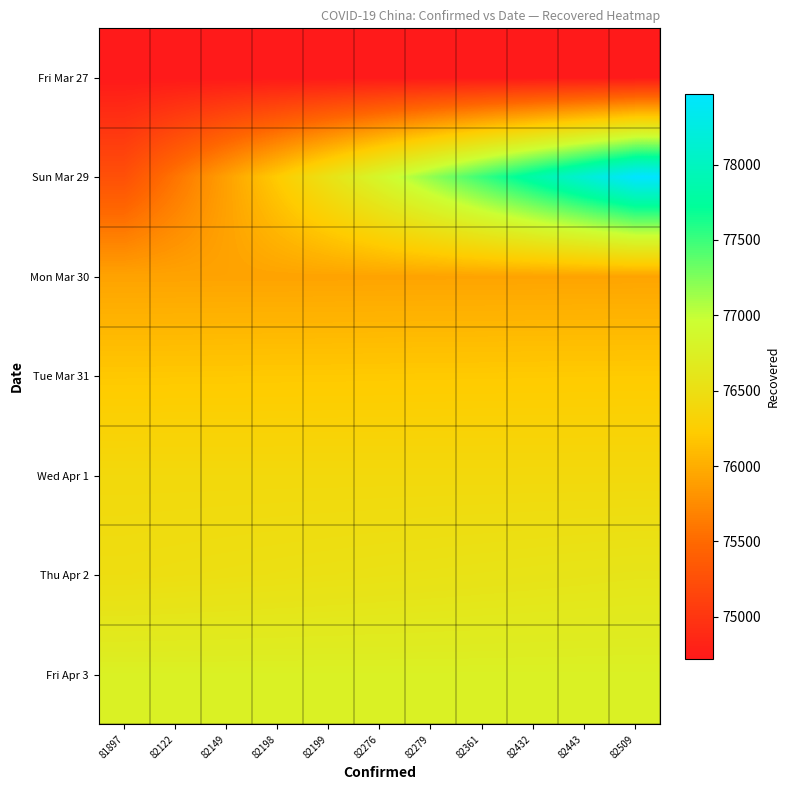

Reading right to left, extract all data points from this chart.

row_0: 74720.0	74720.0	74720.0	74720.0	74720.0	74720.0	74720.0	74720.0	74720.0	74720.0	74720.0
row_1: 78471.0	78150.0	77829.0	77508.0	77187.0	76866.0	76545.0	76224.0	75903.0	75582.0	75261.0
row_2: 75930.0	75929.0	75928.0	75927.0	75926.0	75925.0	75924.0	75923.0	75922.0	75921.0	75920.0
row_3: 76214.0	76212.0	76210.0	76208.0	76206.0	76204.0	76202.0	76200.0	76198.0	76196.0	76194.0
row_4: 76404.9	76404.9	76404.9	76404.9	76404.9	76404.9	76404.9	76404.9	76404.9	76404.9	76404.9
row_5: 76587.0	76576.0	76565.0	76554.0	76543.0	76532.0	76521.0	76510.0	76499.0	76488.0	76477.0
row_6: 76760.0	76760.0	76760.0	76760.0	76760.0	76760.0	76760.0	76760.0	76760.0	76760.0	76760.0